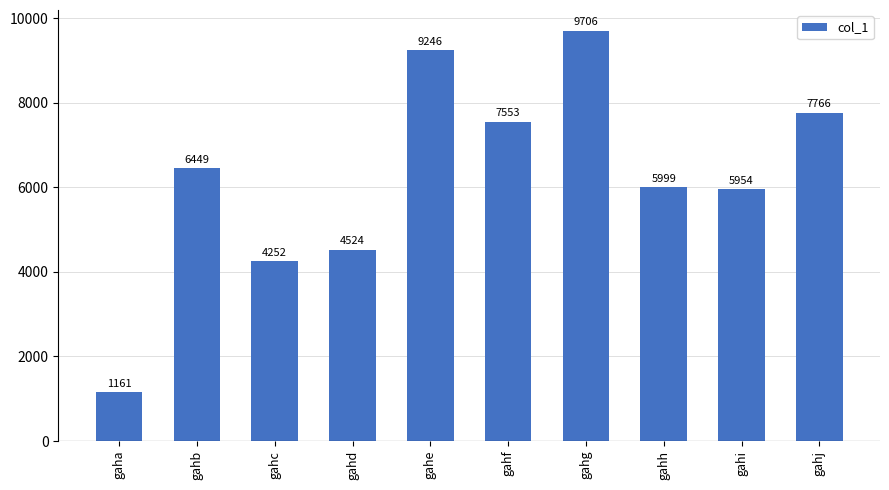

Which category has the lowest value across all series?

gaha